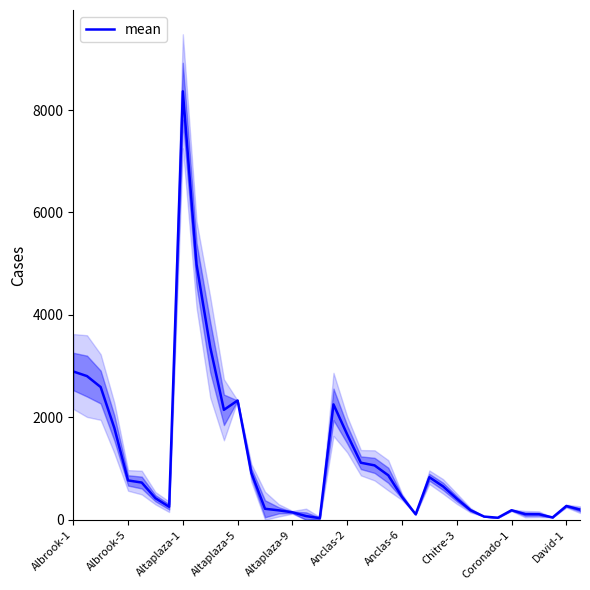

The value at 14 is 215.4. True or false?

True